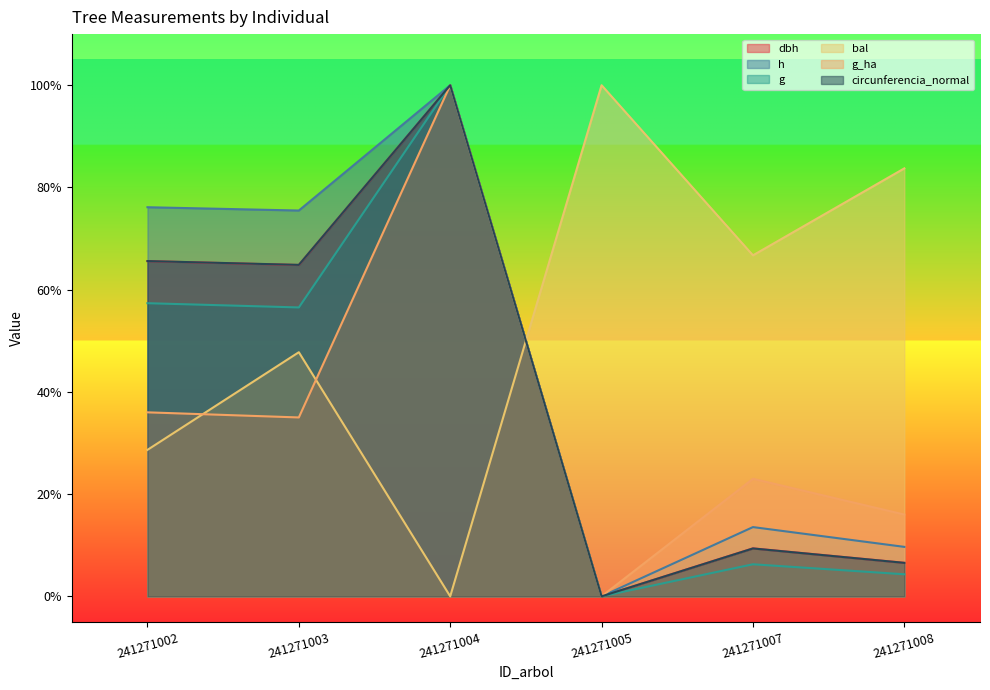

What is the sum of all circunferencia_normal values?

2.5